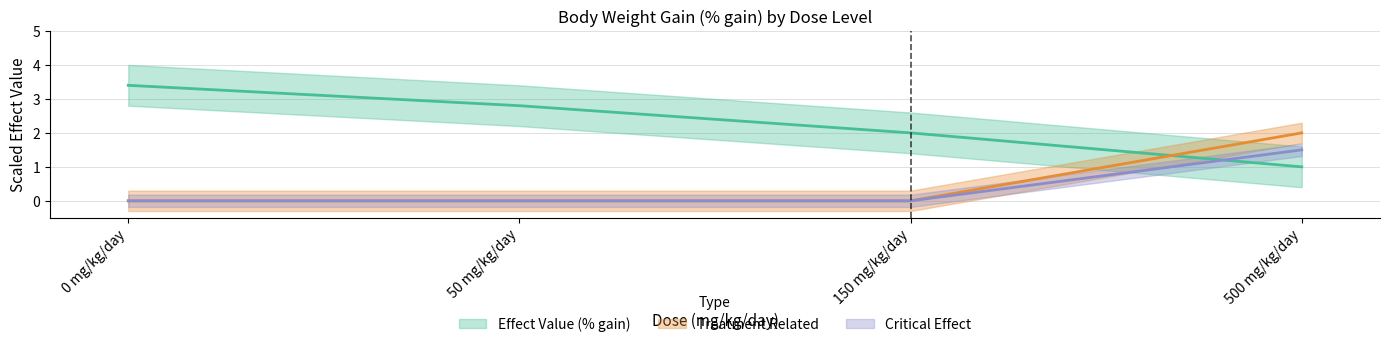

What is the total value across all series at 50 mg/kg/day?

2.8